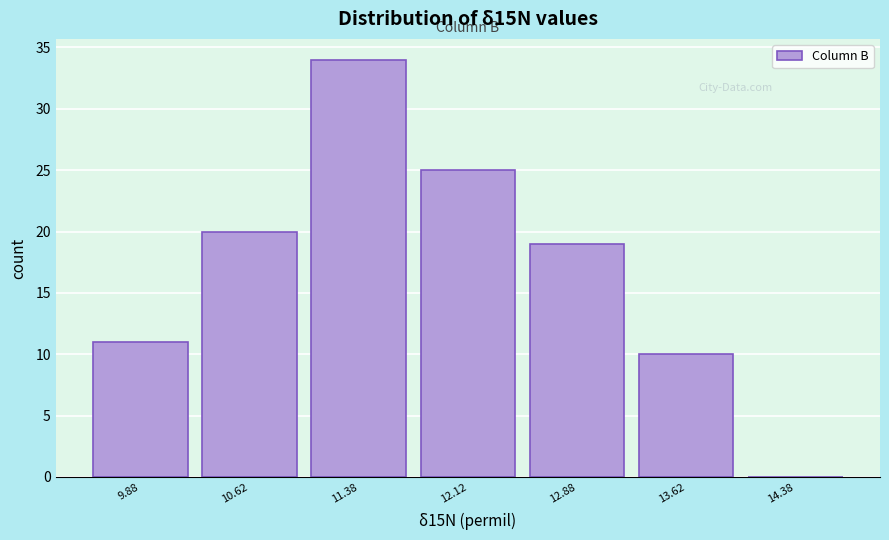

Reading left to right, list every bar in this chart as the range it spans on the x-axis followed by its height. Neither the bar edges nor the heights are printed on the chart, so give them approximately, as read against the axes.

9.50 to 10.25: 11
10.25 to 11.00: 20
11.00 to 11.75: 34
11.75 to 12.50: 25
12.50 to 13.25: 19
13.25 to 14.00: 10
14.00 to 14.75: 0